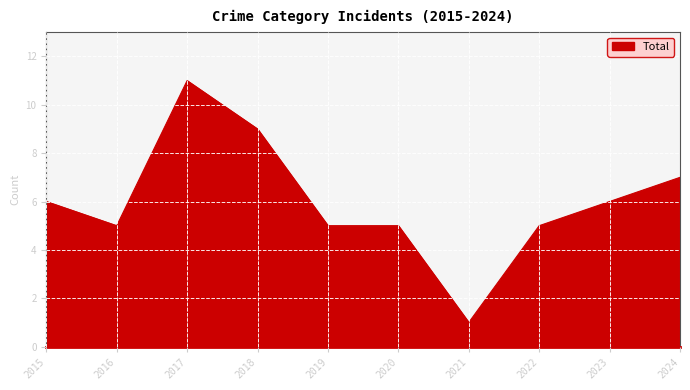

True or false: the data shows 7 at 2019.

False